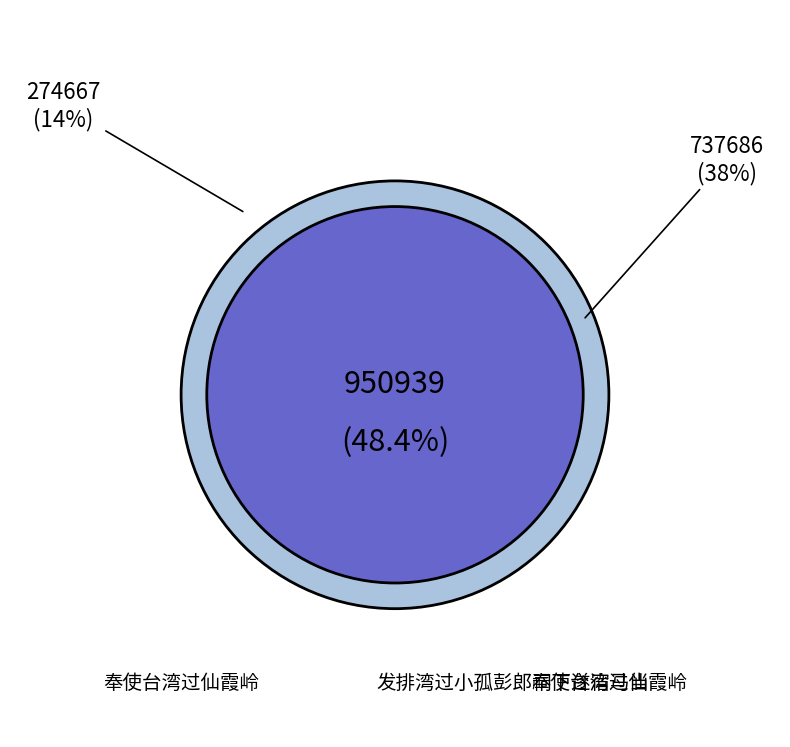

Which category has the smallest portion of the pie?

奉使台湾过仙霞岭